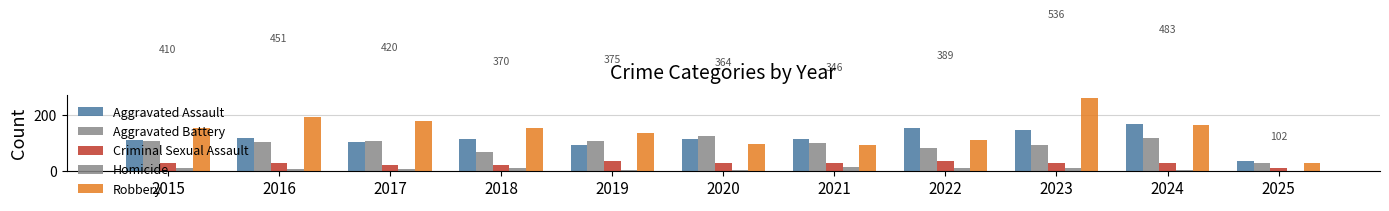

What is the approximate value of Aggravated Battery at 2019?

108